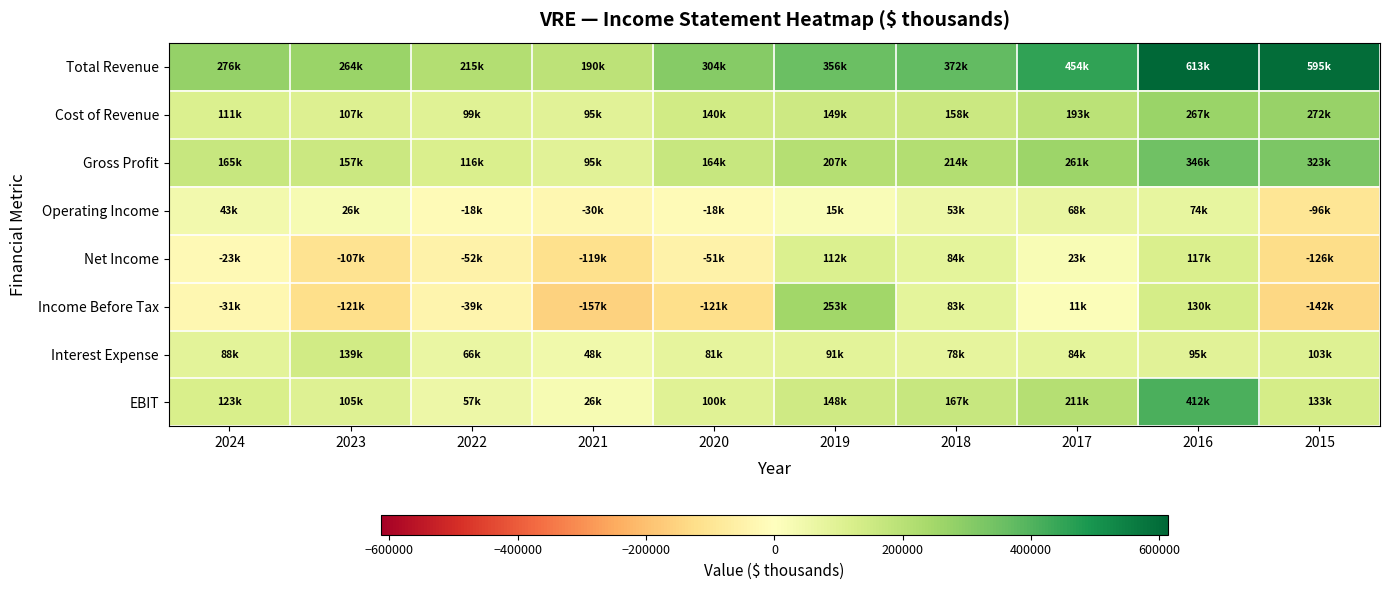

Rank the series by their maximum value, from lowest to highest.

Operating Income, Net Income, Interest Expense, Income Before Tax, Cost of Revenue, Gross Profit, EBIT, Total Revenue